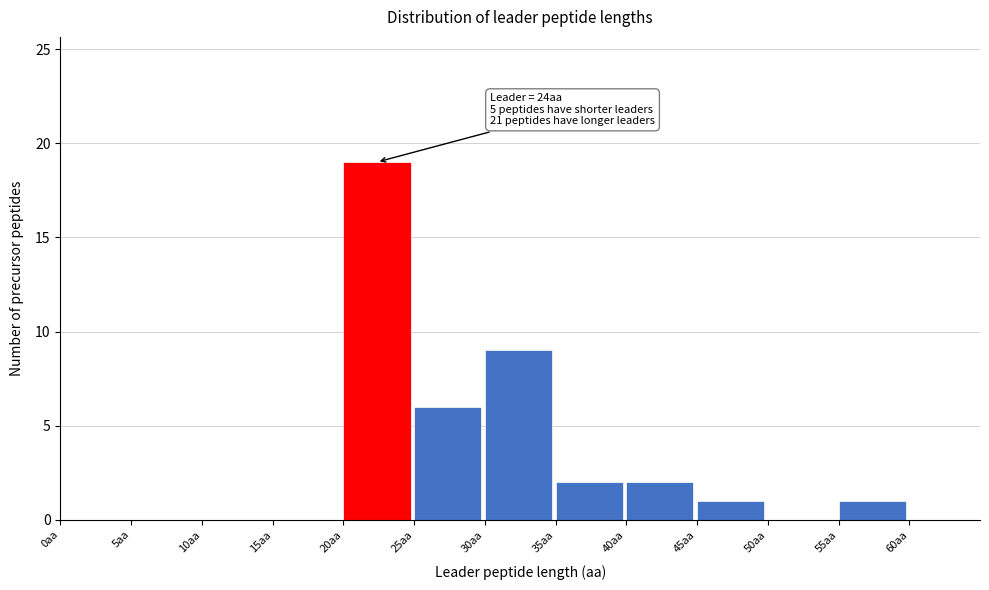

Which range on the x-axis has the tallest bar?

20 to 25